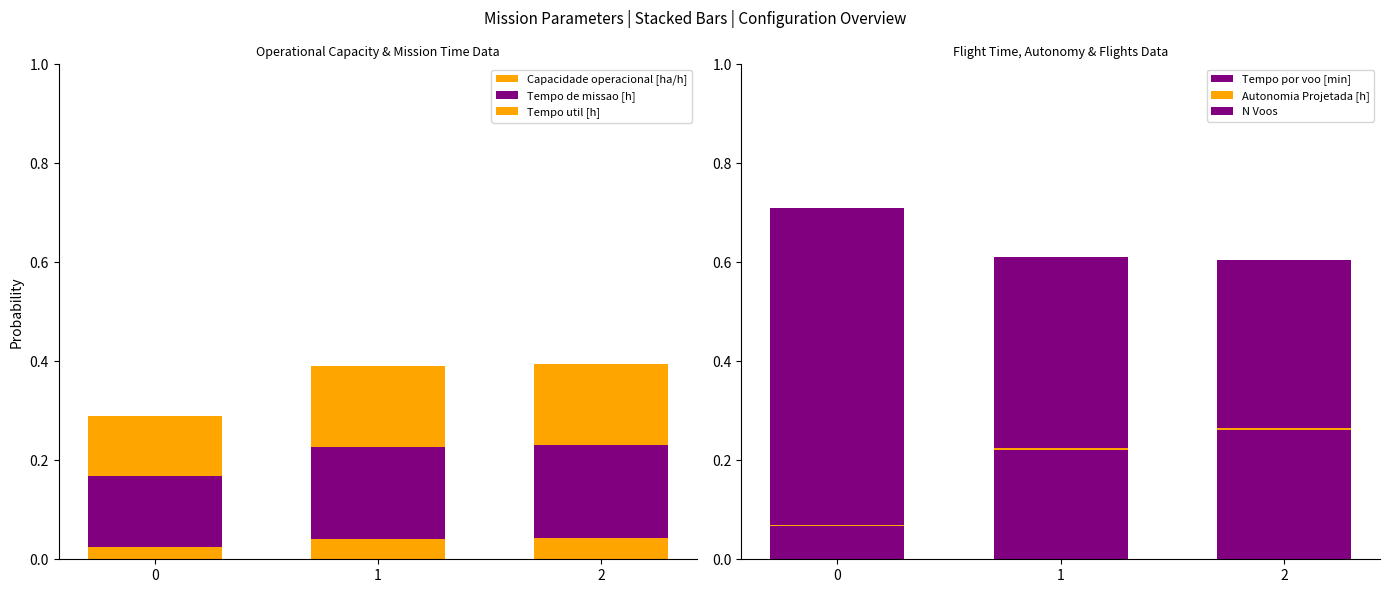

What are all the series names shown in the legend?

Capacidade operacional [ha/h], Tempo de missao [h], Tempo util [h], Tempo por voo [min], Autonomia Projetada [h], N Voos